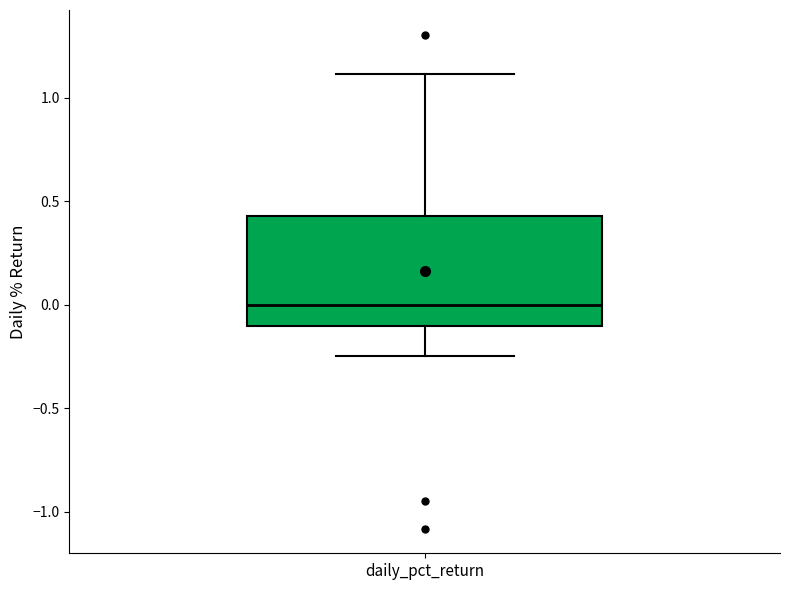

Transcribe this box plot: give where the median line is, the range the box spans, and where the two whiskers end, as read against the y-axis. The values are not printed on the chart, so give them approximately, as read against the axis.

median 0.00, box -0.10 to 0.45, whiskers -0.25 to 1.10